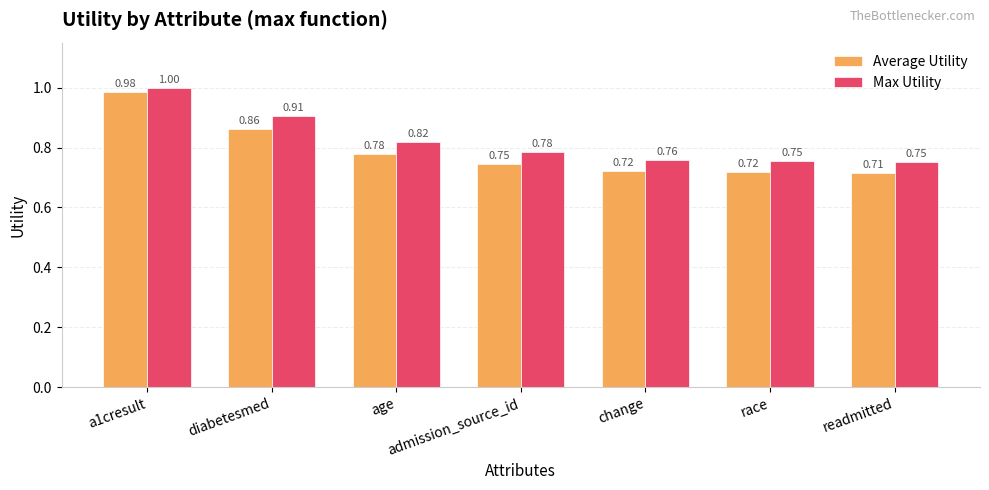

What are all the series names shown in the legend?

Average Utility, Max Utility